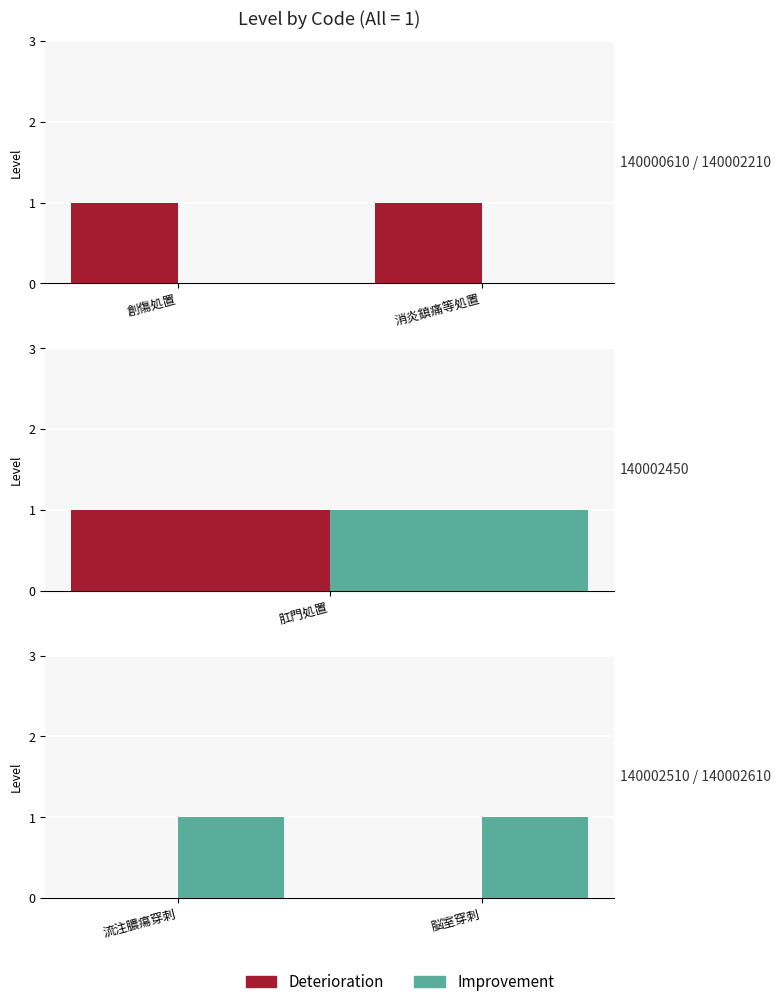

What is the value of the Improvement bar at the 1st from the left?

1